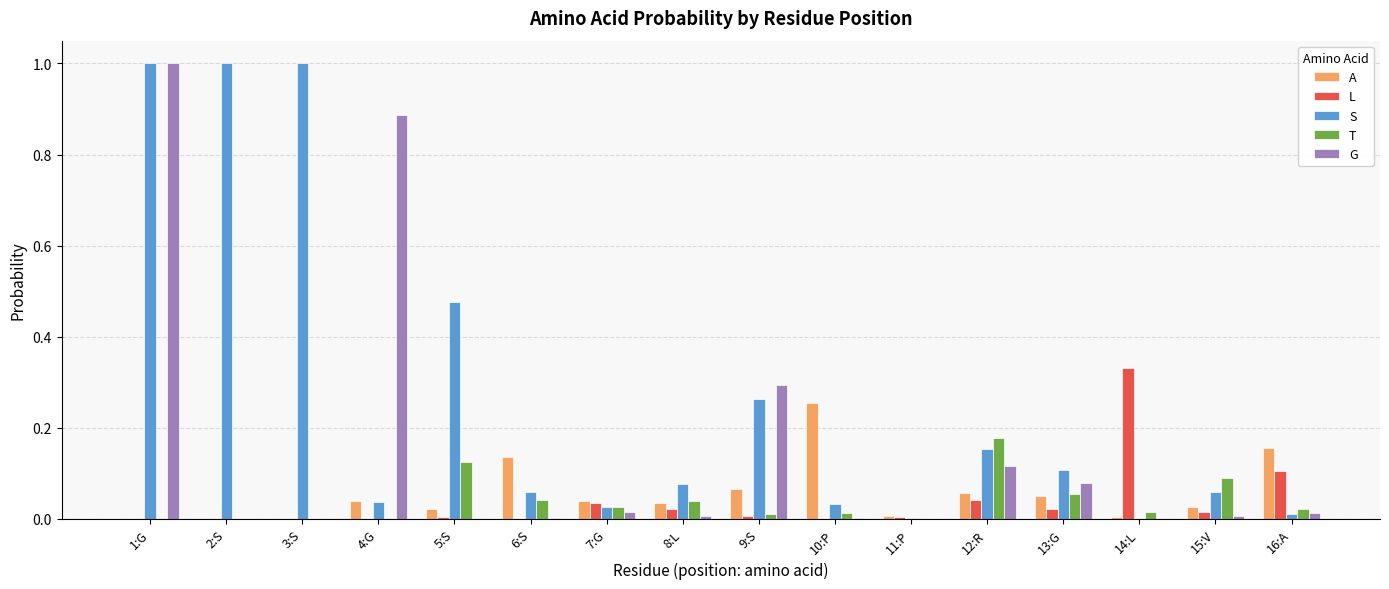

Which series changed the most between 5:S and 10:P?

S